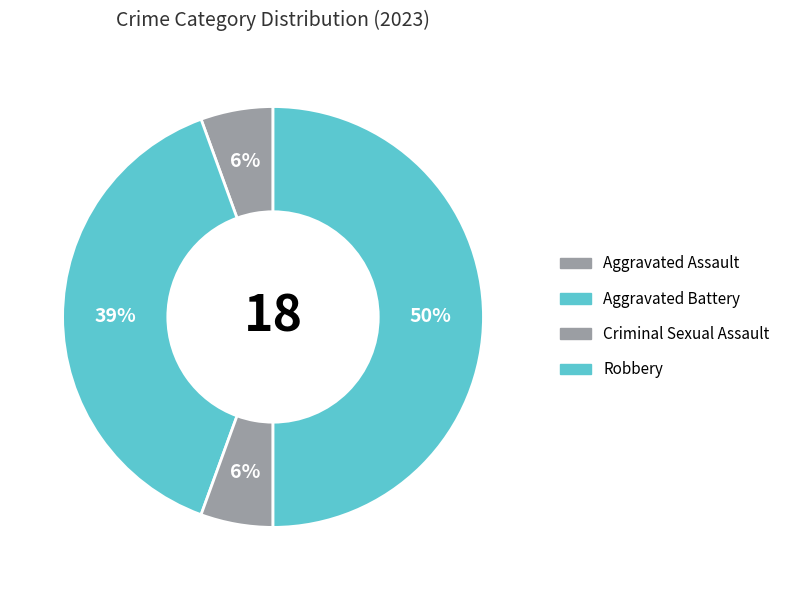

How many segments does this pie chart have?

4